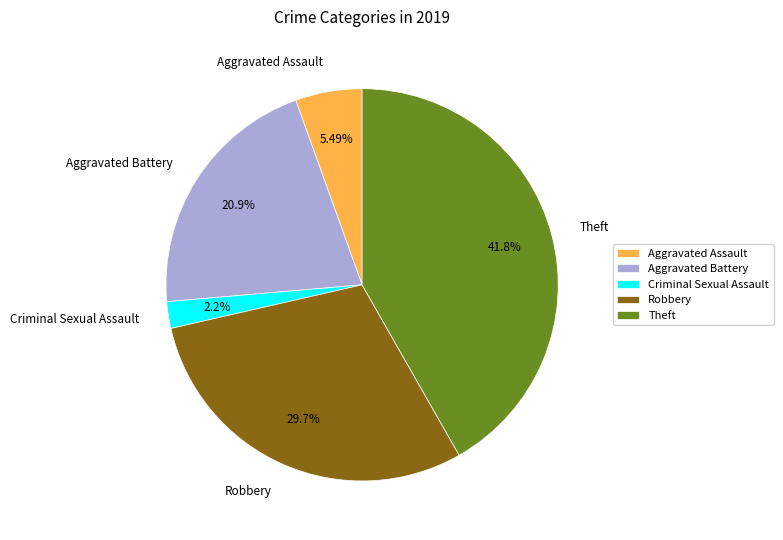

To the nearest percent, what is the difference between the largest and smallest slice percentages?

40%